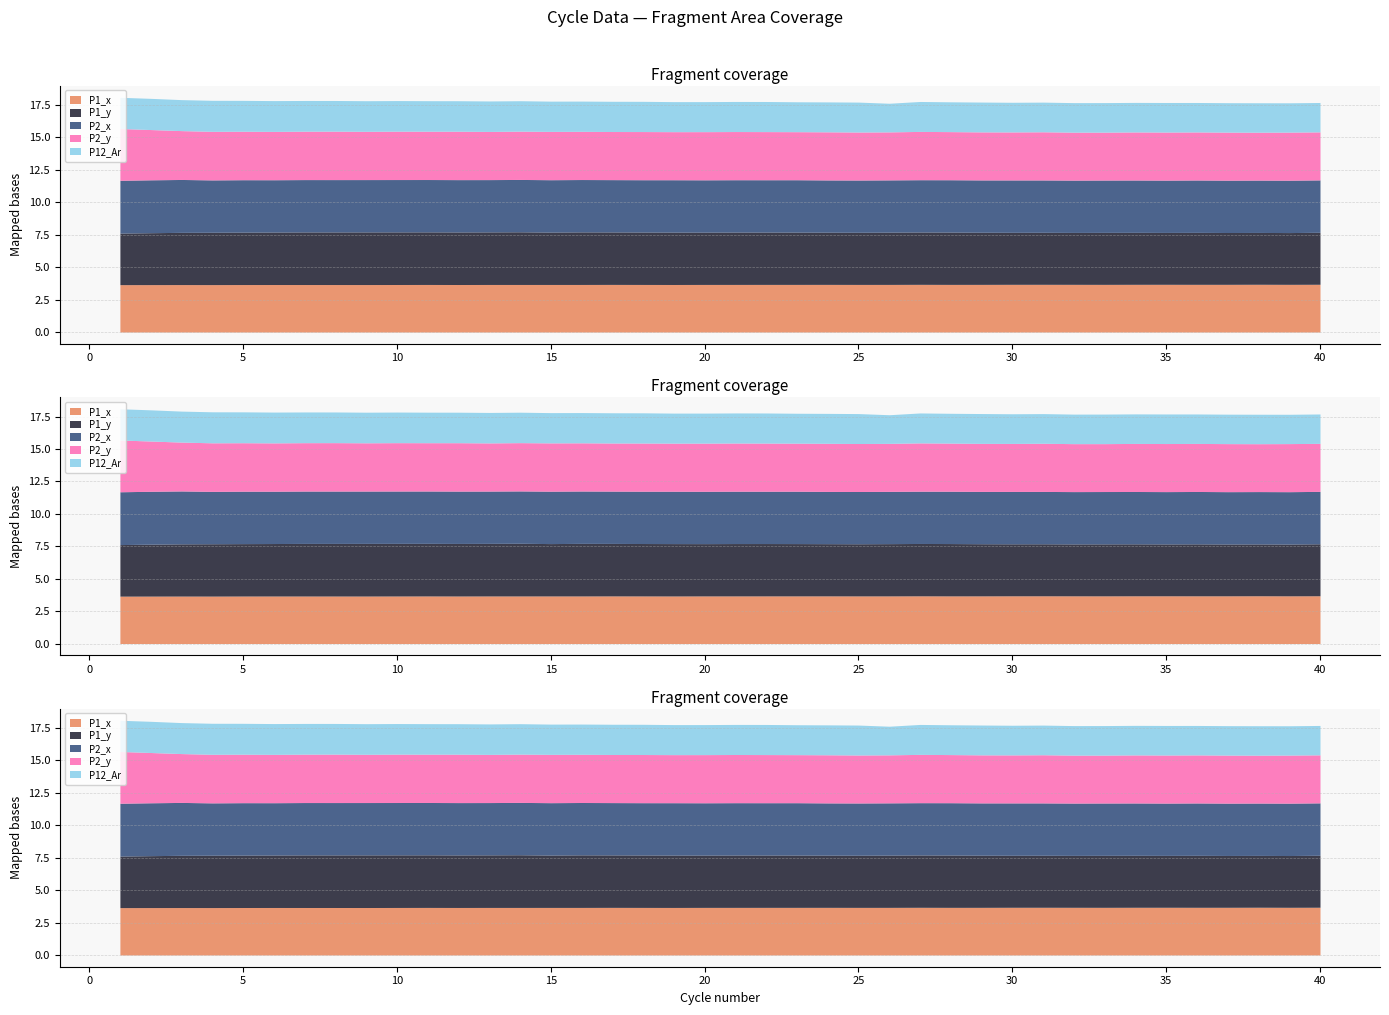

Reading left to right, transcribe all the data shown in this chart.

P1_x: 3.7	3.7	3.7	3.7	3.7	3.7	3.7	3.7	3.7	3.7	3.7	3.7	3.7	3.7	3.7	3.7	3.7	3.7	3.7	3.7	3.7	3.7	3.7	3.7	3.7	3.7	3.7	3.7	3.7	3.7	3.7	3.7	3.7	3.7	3.7	3.7	3.7	3.7	3.7	3.7
P1_y: 4.0	4.0	4.0	4.0	4.0	4.0	4.1	4.1	4.1	4.1	4.1	4.1	4.1	4.1	4.0	4.1	4.0	4.0	4.0	4.0	4.0	4.0	4.0	4.0	4.0	4.0	4.0	4.0	4.0	4.0	4.0	4.0	4.0	4.0	4.0	4.0	4.0	4.0	4.0	4.0
P2_x: 4.1	4.1	4.1	4.0	4.0	4.0	4.0	4.0	4.0	4.0	4.0	4.0	4.0	4.0	4.0	4.0	4.0	4.0	4.0	4.0	4.0	4.0	4.0	4.0	4.0	4.0	4.0	4.0	4.0	4.0	4.0	4.0	4.0	4.0	4.0	4.0	4.0	4.0	4.0	4.0
P2_y: 4.0	3.9	3.8	3.7	3.7	3.7	3.7	3.7	3.7	3.7	3.7	3.7	3.7	3.7	3.7	3.7	3.7	3.7	3.7	3.7	3.7	3.7	3.7	3.7	3.7	3.7	3.7	3.7	3.7	3.7	3.7	3.7	3.7	3.7	3.7	3.7	3.7	3.7	3.7	3.7
P12_Ar: 2.4	2.4	2.4	2.4	2.4	2.4	2.4	2.4	2.4	2.4	2.4	2.4	2.3	2.3	2.3	2.3	2.3	2.3	2.3	2.3	2.3	2.3	2.3	2.3	2.3	2.2	2.3	2.3	2.3	2.3	2.3	2.3	2.3	2.3	2.3	2.3	2.3	2.3	2.3	2.3